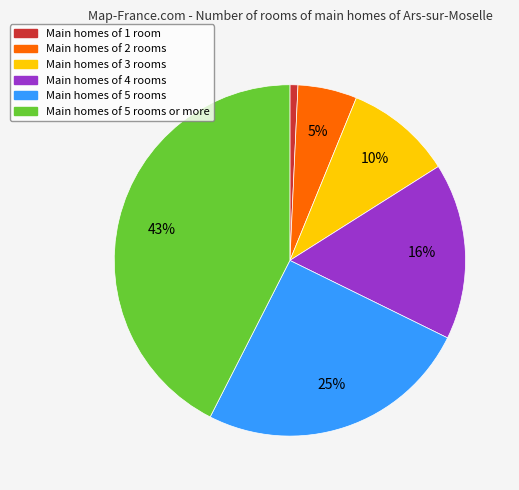

To the nearest percent, what is the difference between the largest and smallest slice percentages?

42%